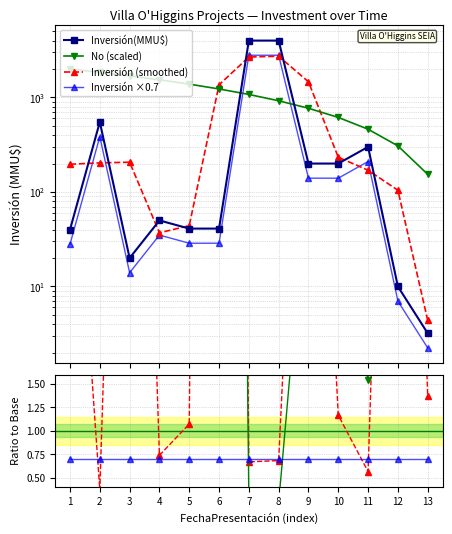

At how many categories does at least one series exceed 2743?

2